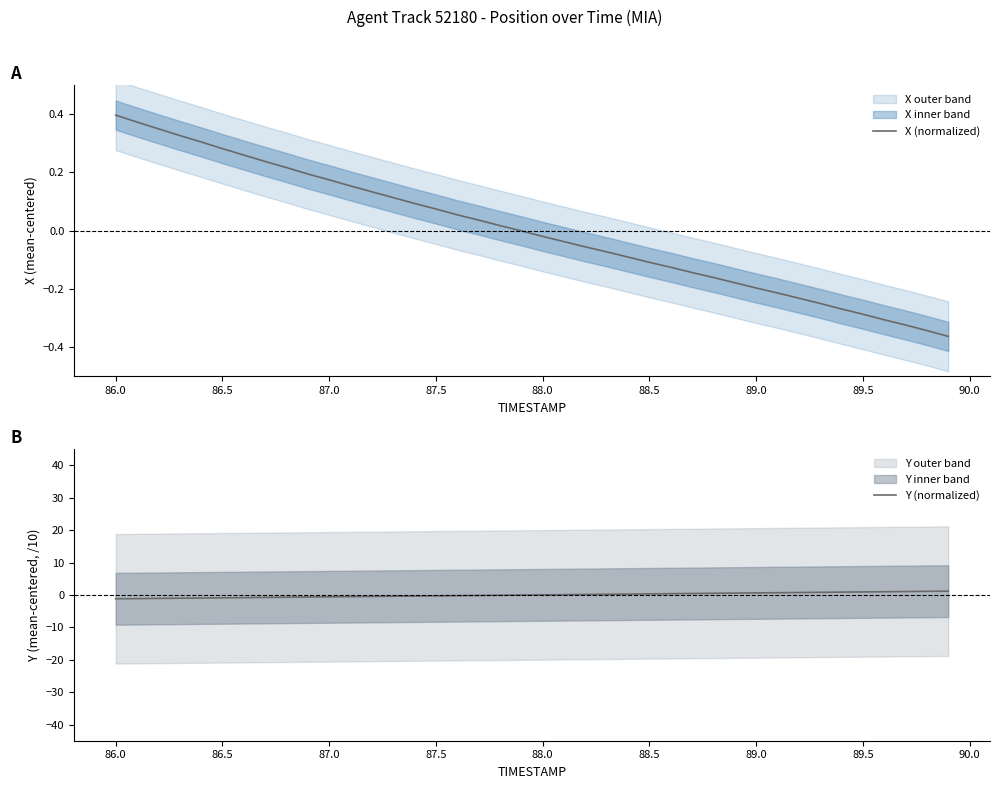

The Y (normalized) series shows 0.9 at 89.5. True or false?

True